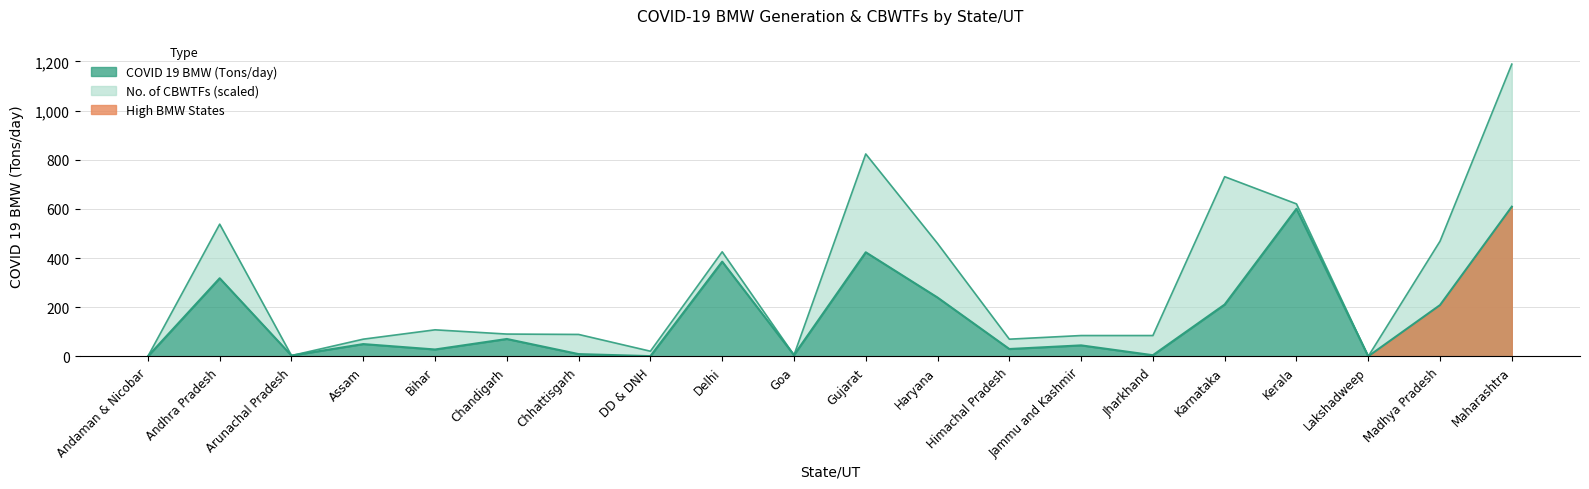

How many data points are less than 50?

10